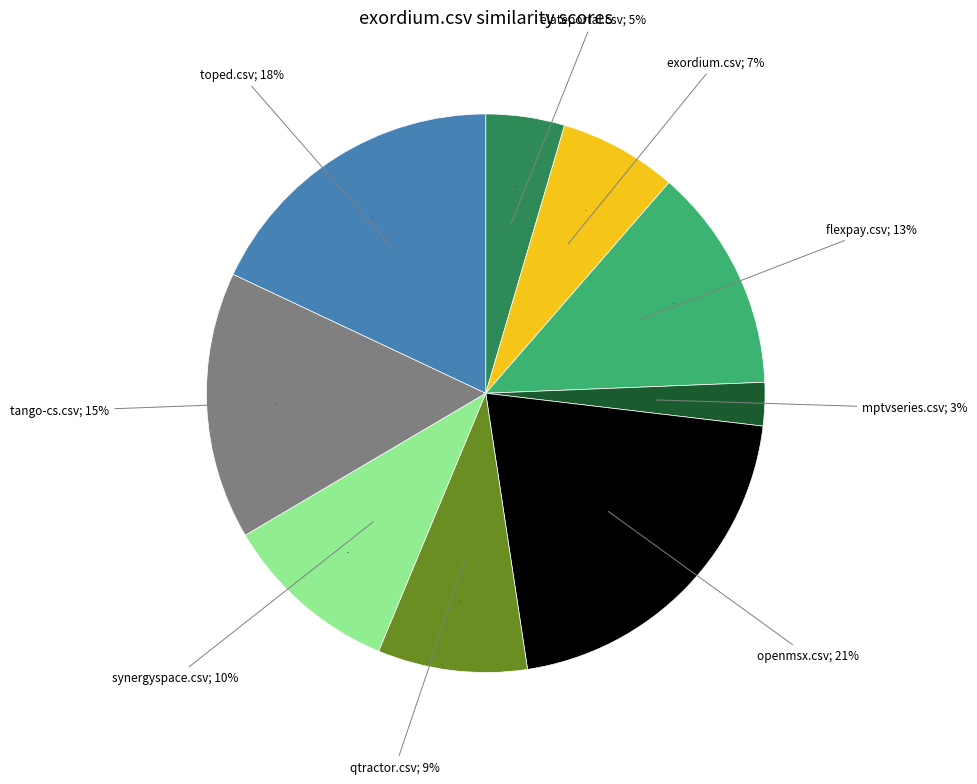

Rank the categories by value from lowest to highest.

mptvseries.csv, elateportal.csv, exordium.csv, qtractor.csv, synergyspace.csv, flexpay.csv, tango-cs.csv, toped.csv, openmsx.csv